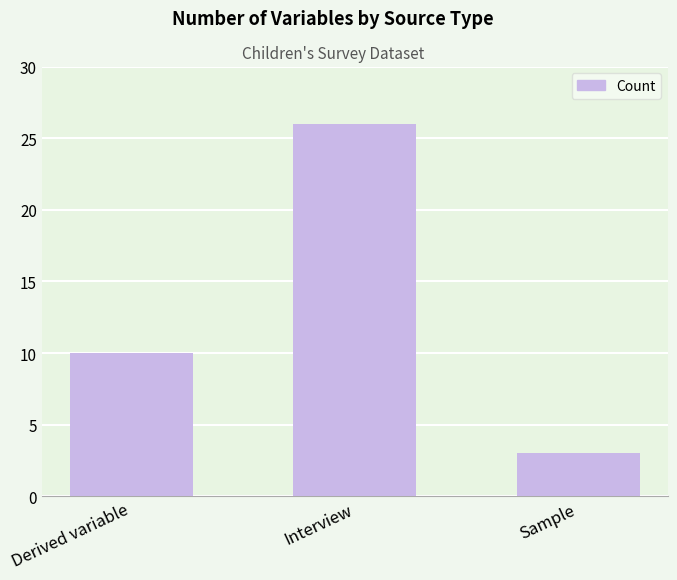

At which category does the chart reach its peak across all series?

Interview